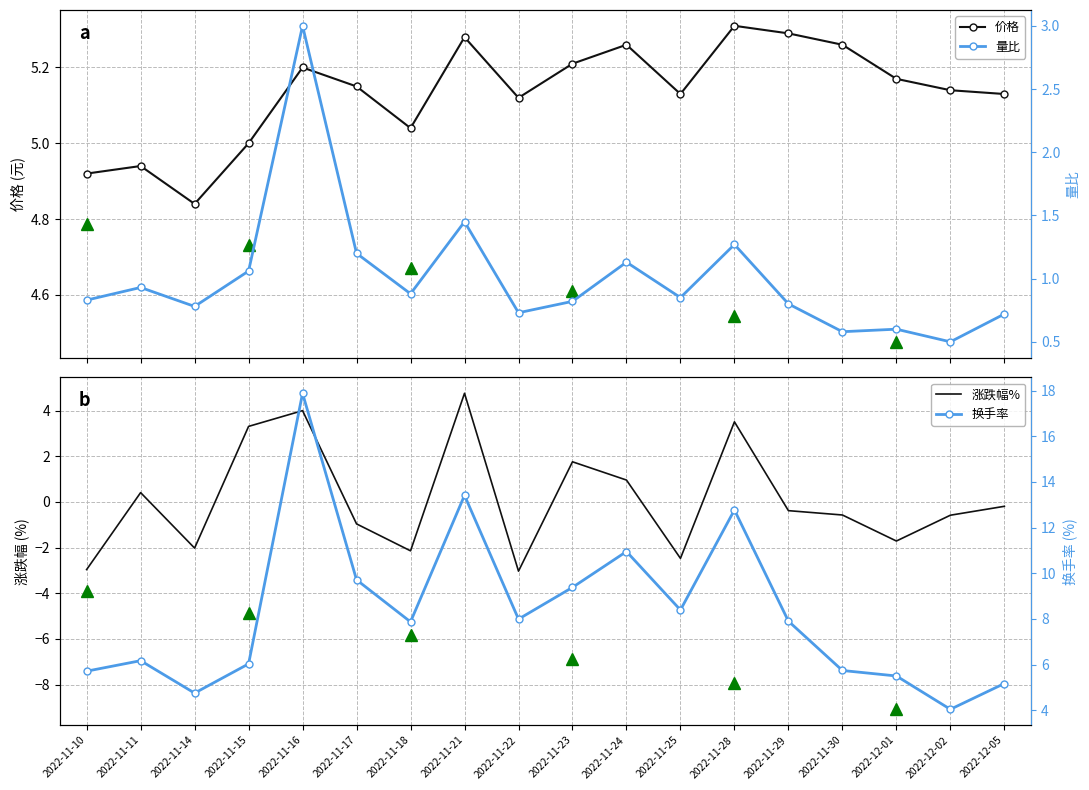

The 量比 series shows 1.1 at 2022-11-24. True or false?

True